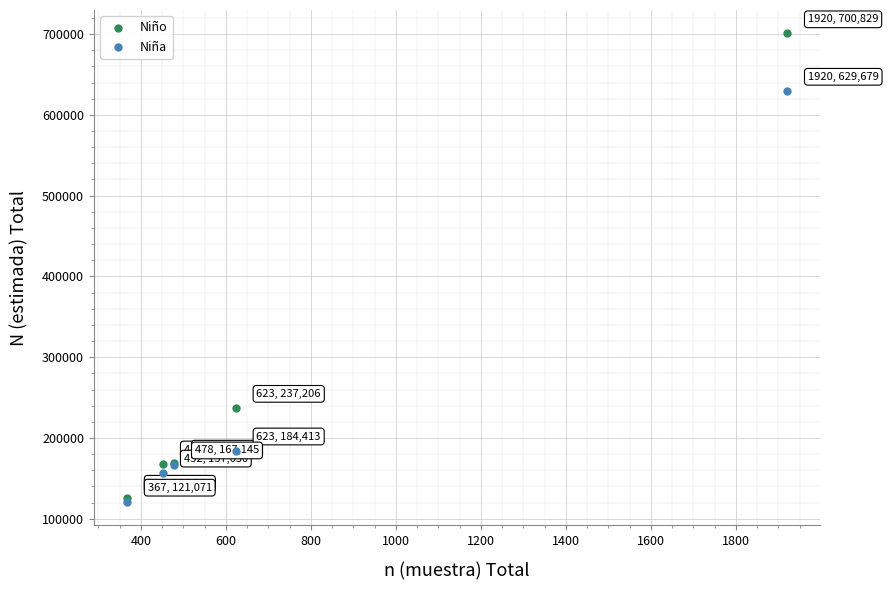

In the Niño series, what Y value is closest to 413367?

237206